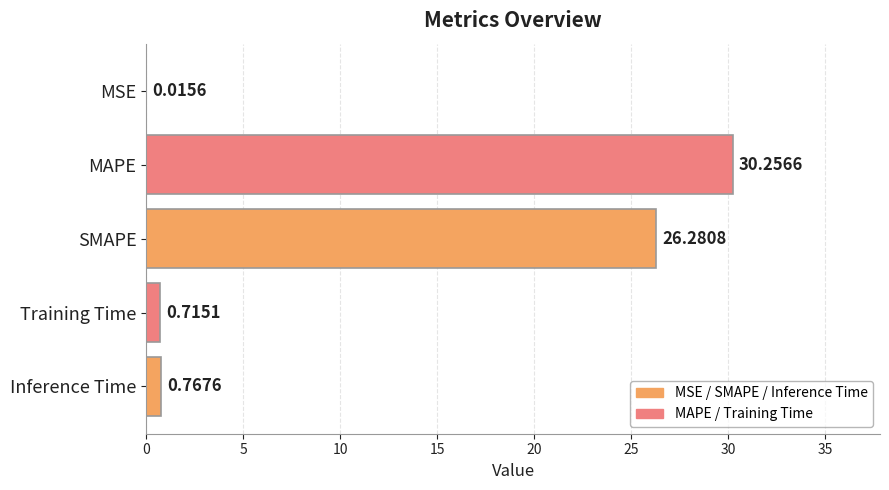

At which label is the value closest to 15?

SMAPE